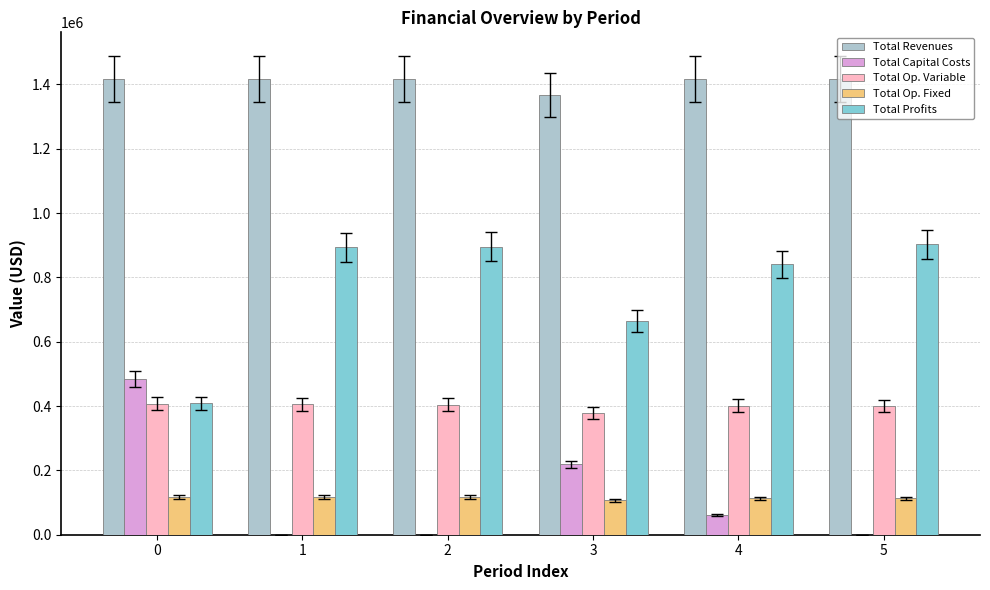

At which label does Total Profits first exceed 894115?

1